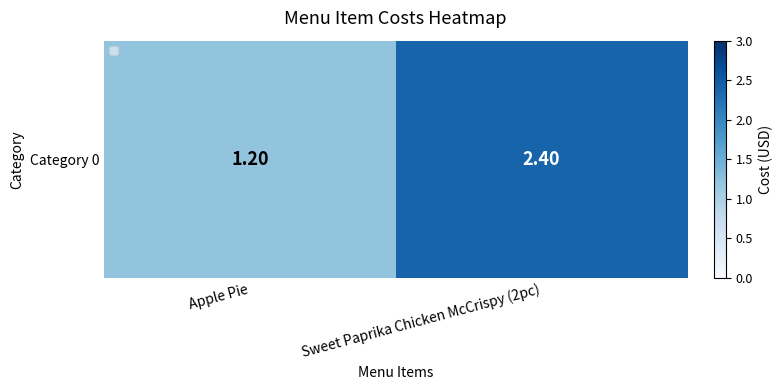

What is the ratio of the value at Sweet Paprika Chicken McCrispy (2pc) to the value at Apple Pie?

2.0